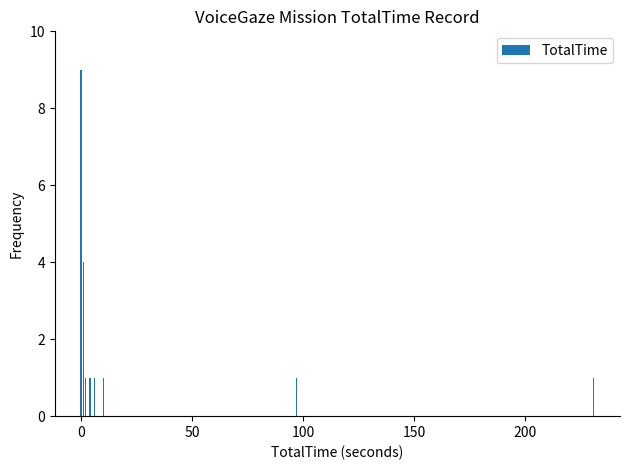

What is the value of the 6th bar from the left?

1